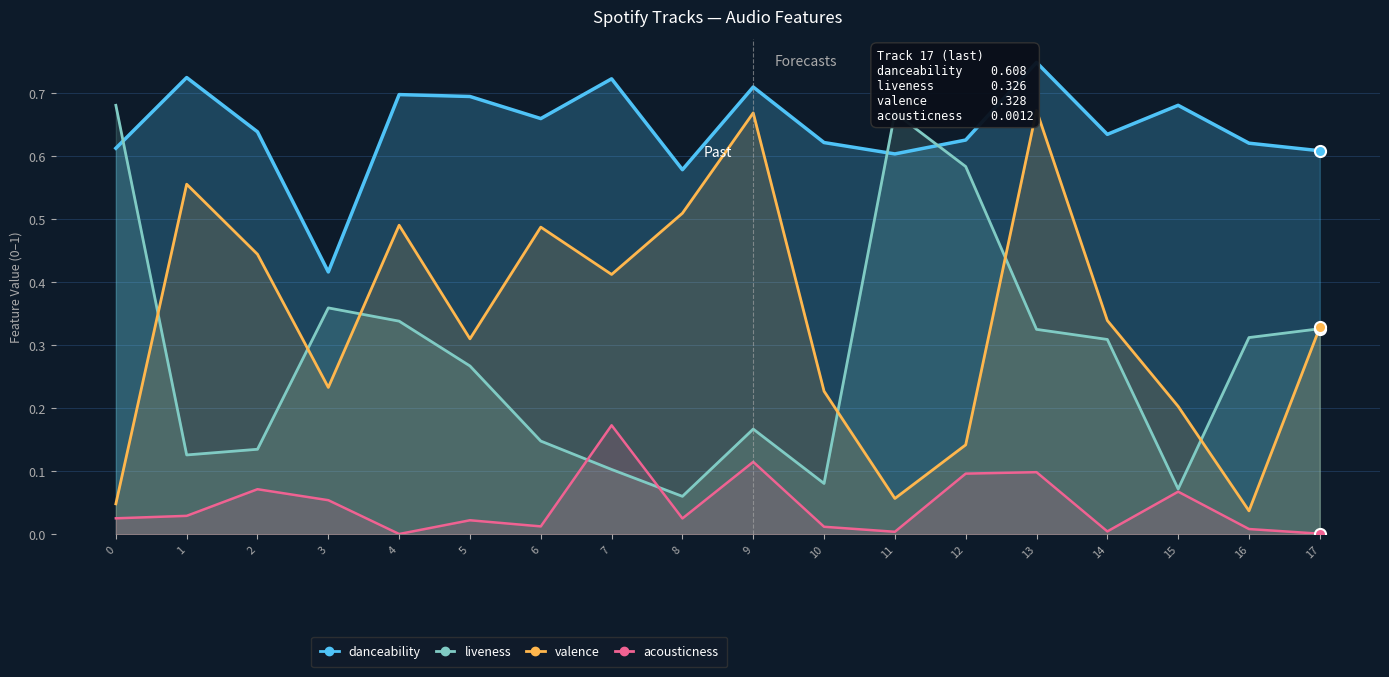

What are all the series names shown in the legend?

danceability, liveness, valence, acousticness